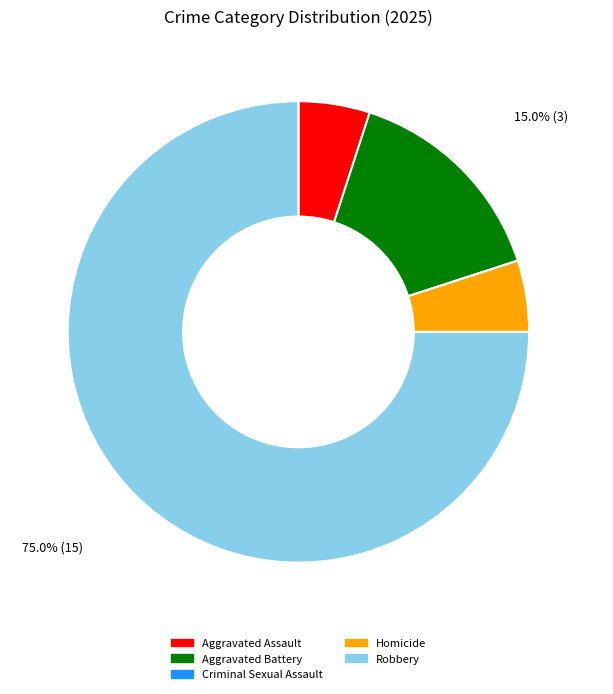

What is the change in value from Aggravated Assault to Criminal Sexual Assault?

-1